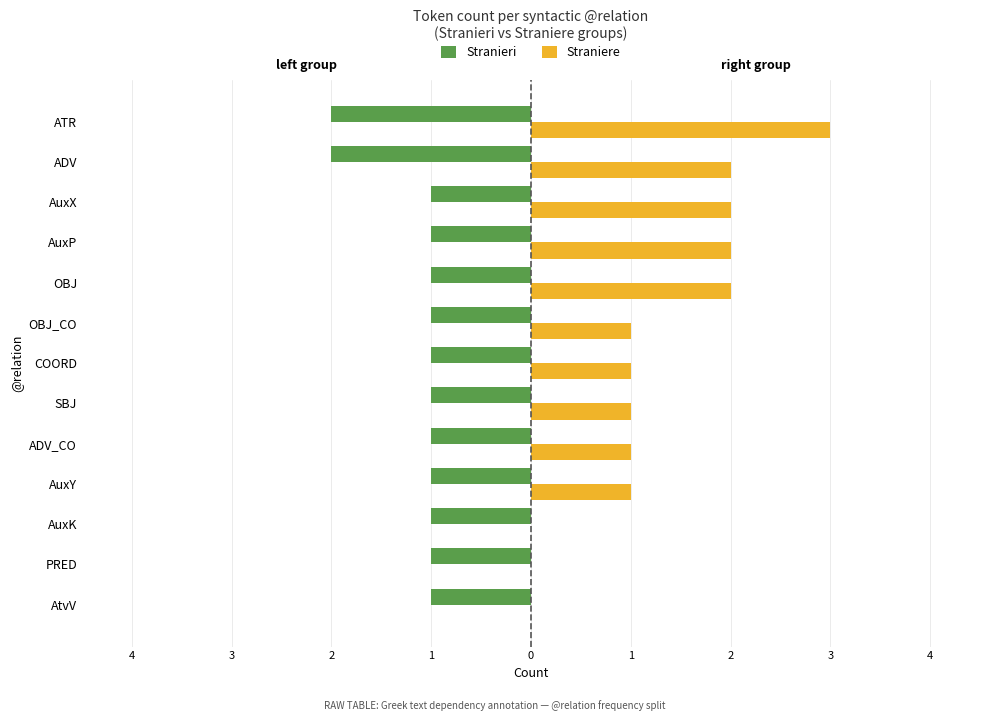

What are all the series names shown in the legend?

Stranieri, Straniere